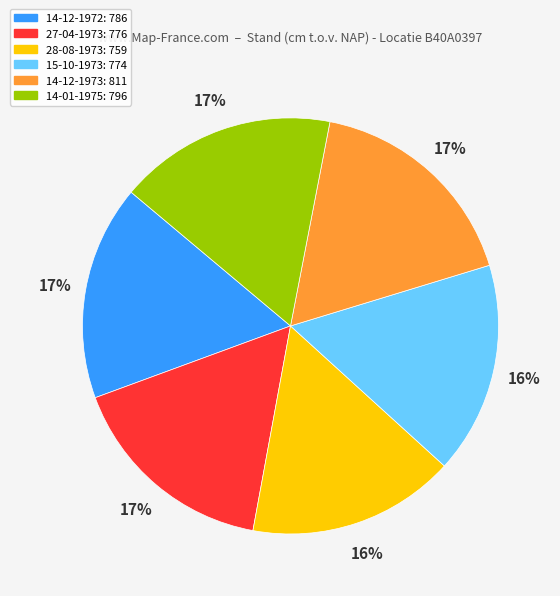

Combined, do 27-04-1973: 776 and 14-01-1975: 796 account for over 50%?

No